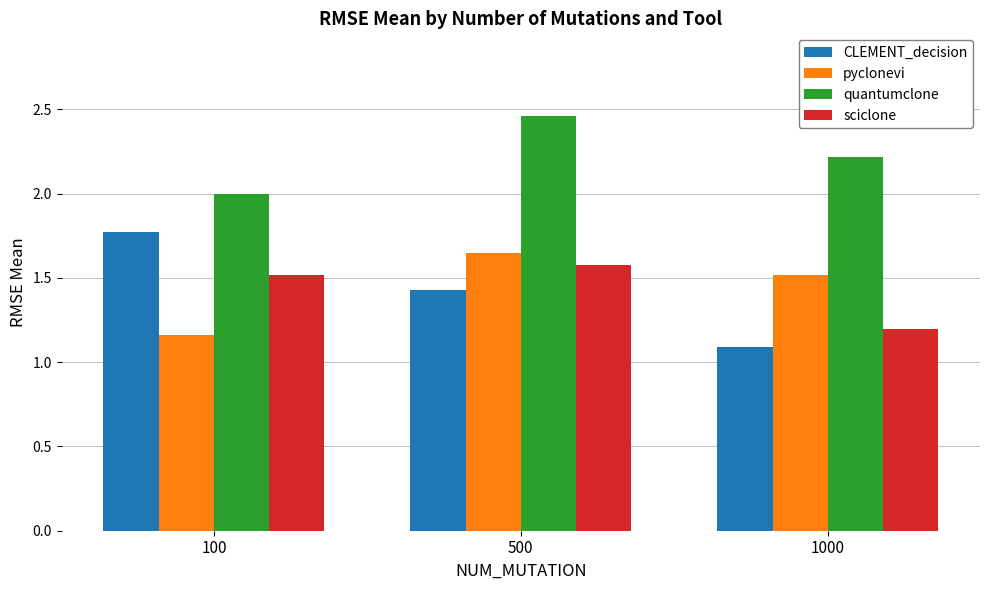

Where is sciclone nearest to the value 1?

1000